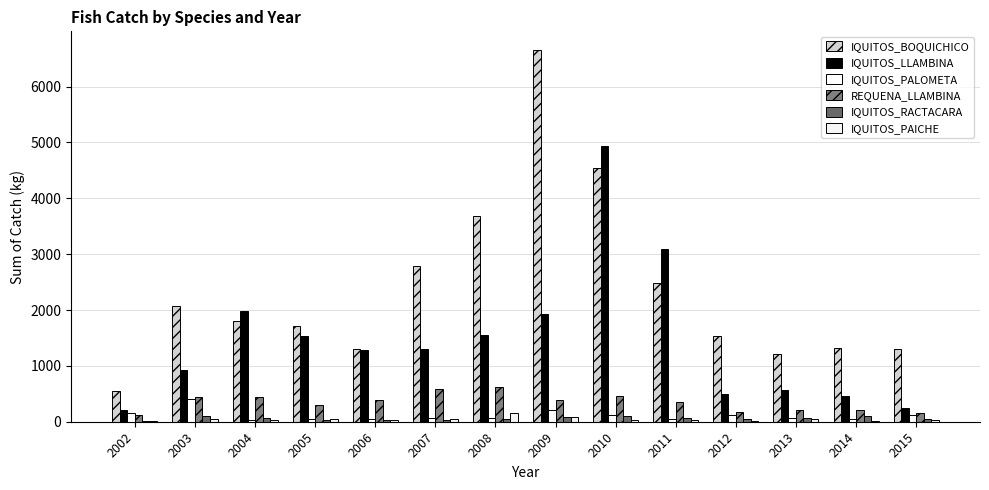

What is the sum of the IQUITOS_LLAMBINA values at 2009 and 2003?

2855.5